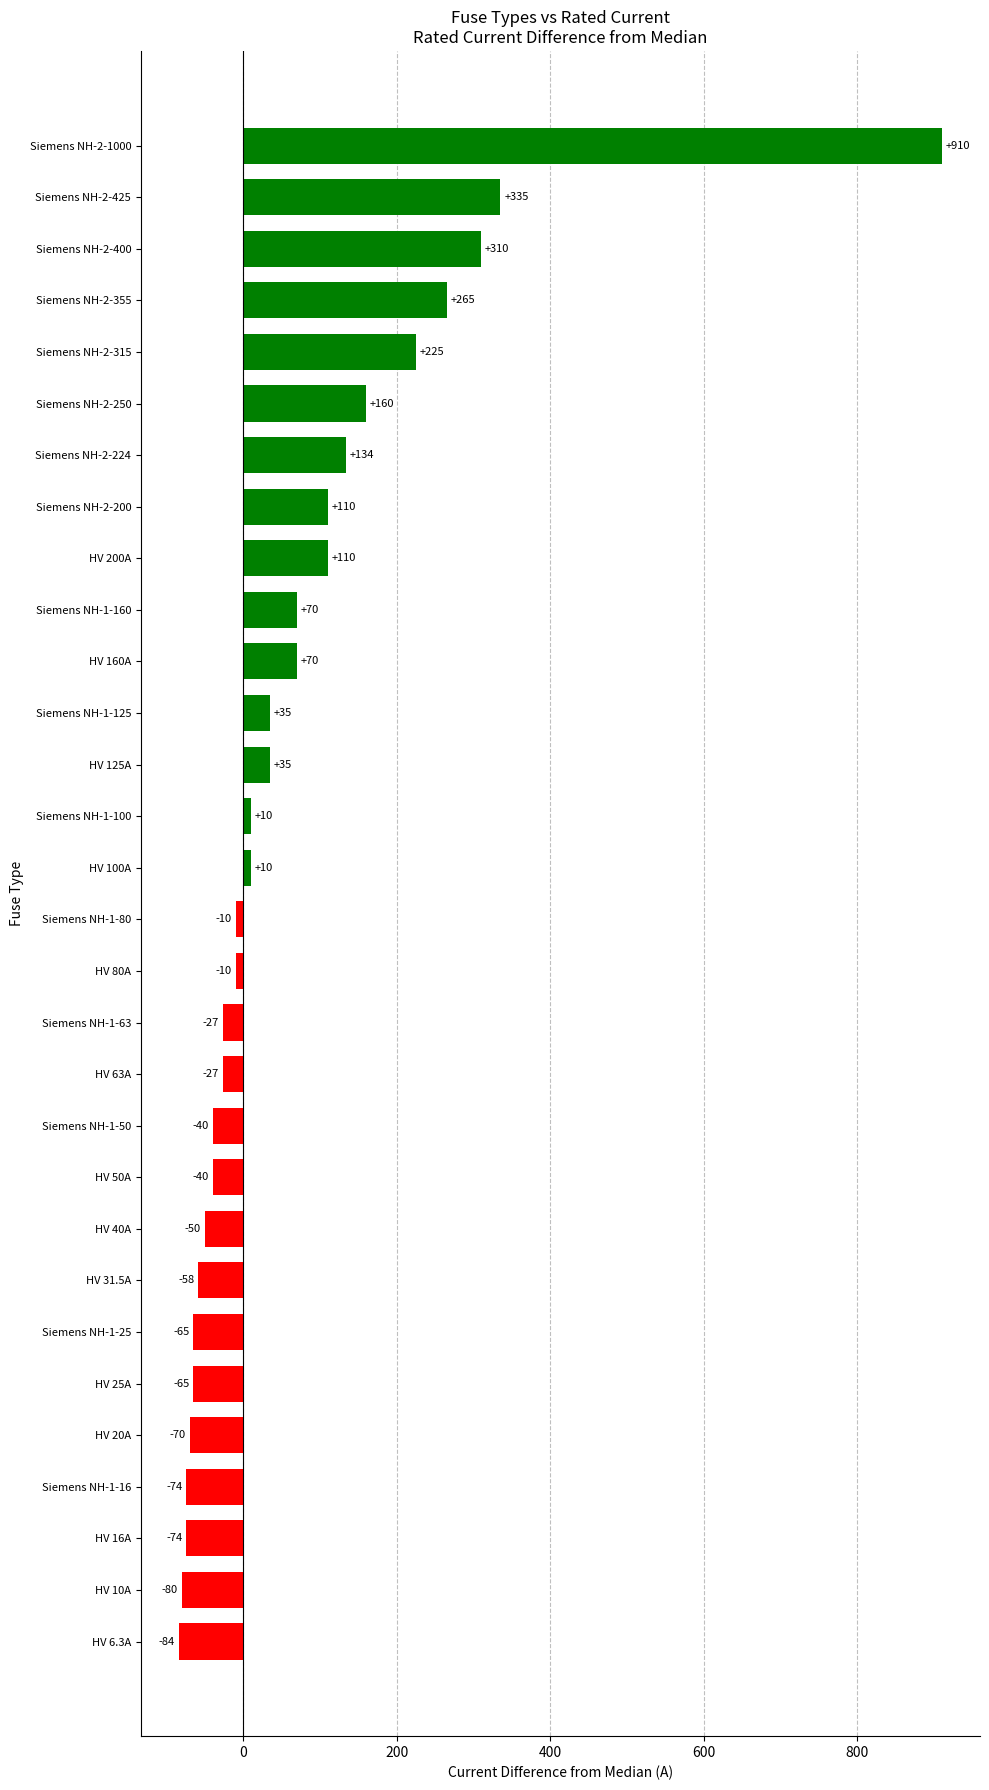

Which label corresponds to the largest value in the chart?

Siemens NH-2-1000